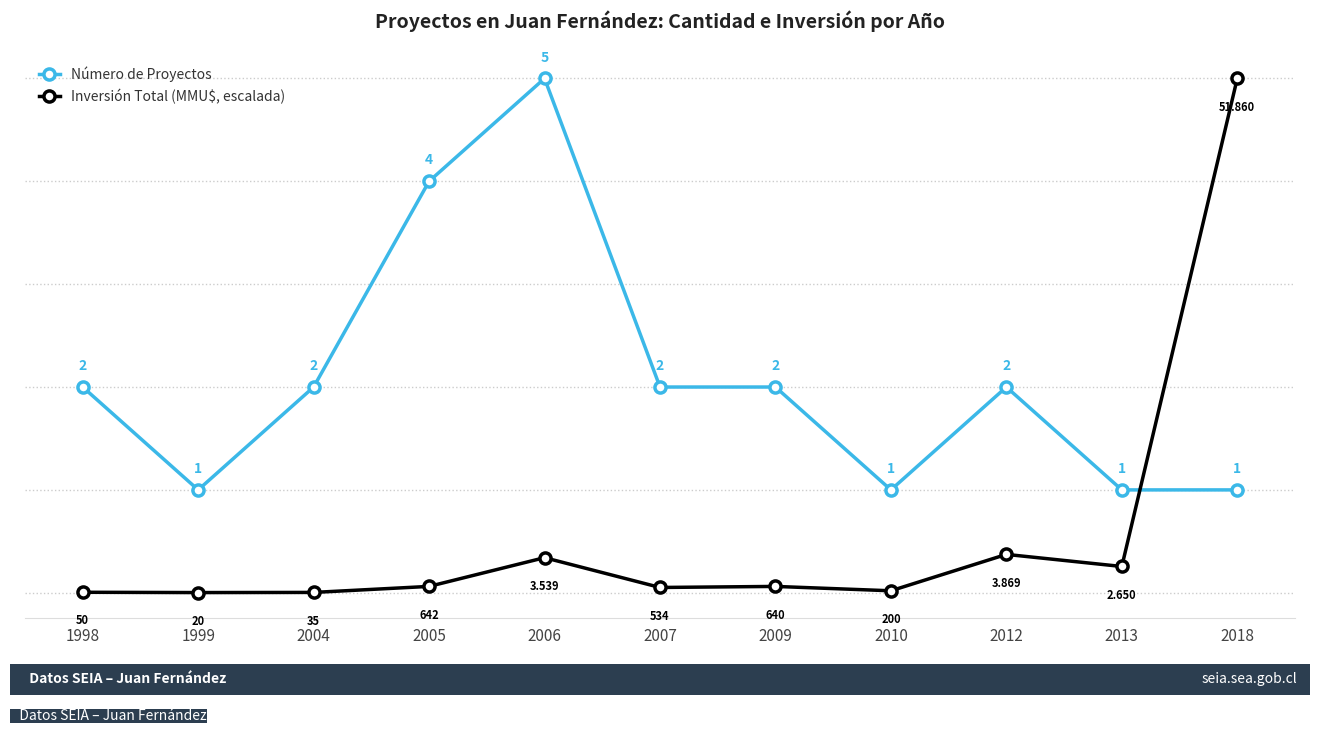

What is the value of the Número de Proyectos point at the 1st from the left?

2.0